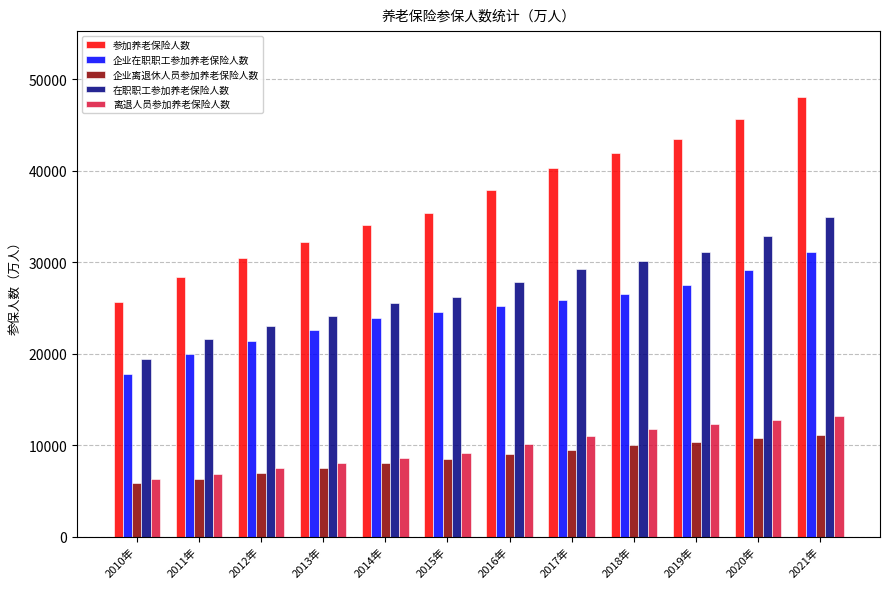

At how many categories does at least one series exceed 13567?

12